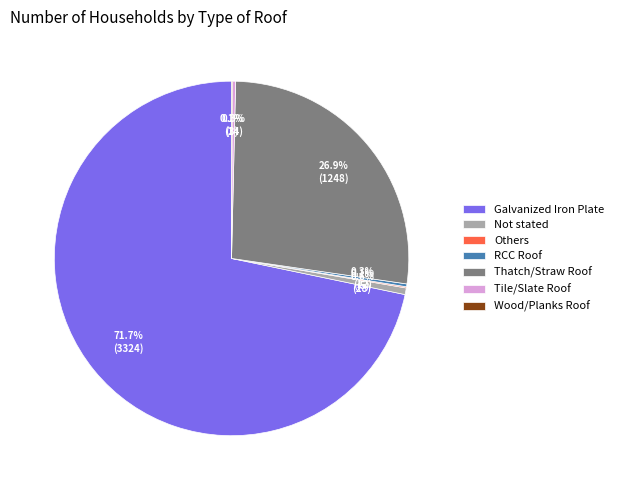

What is the largest slice in the pie chart?

Galvanized Iron Plate